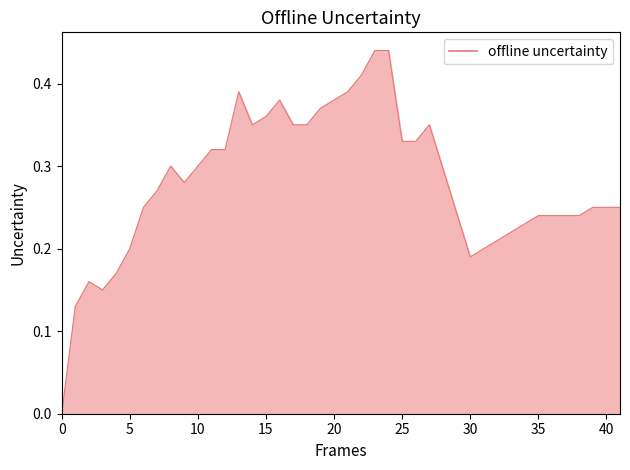

Does the chart have visible grid lines?

No